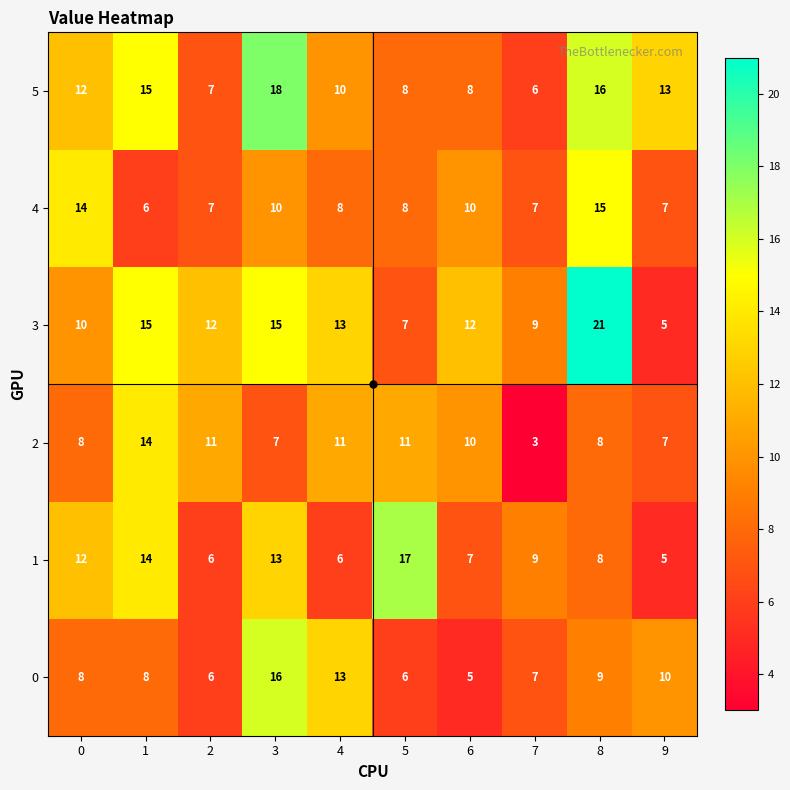

Read the 4 value at 5.

8